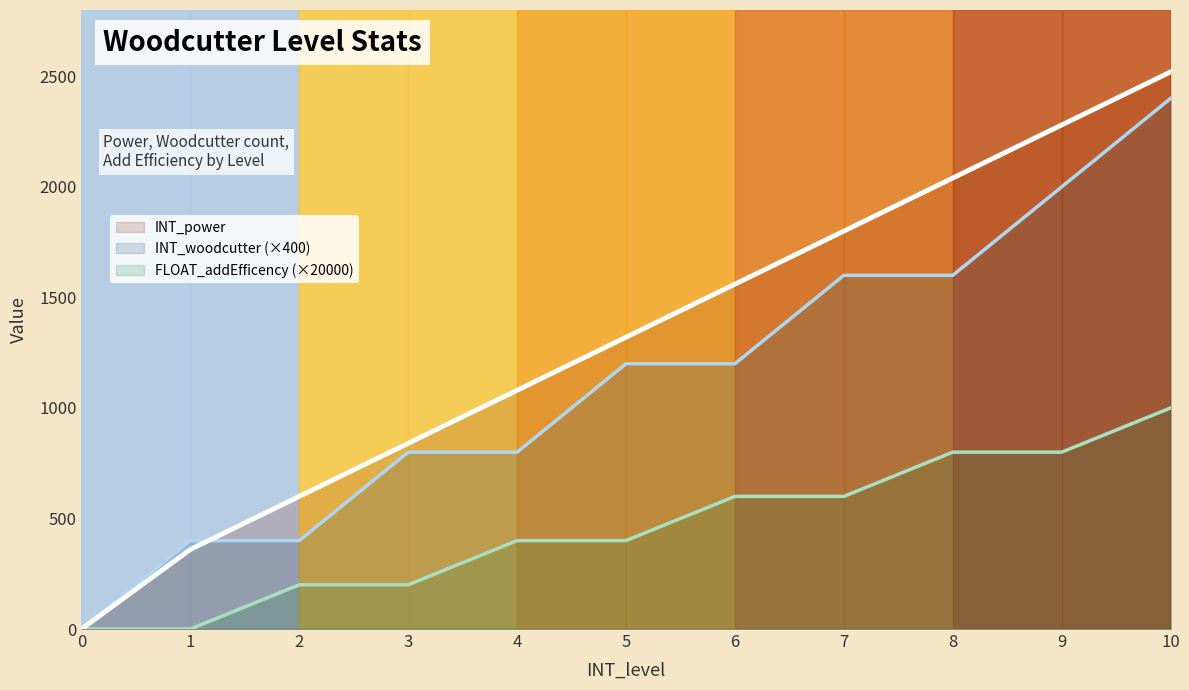

How many lines are shown in the chart?

3